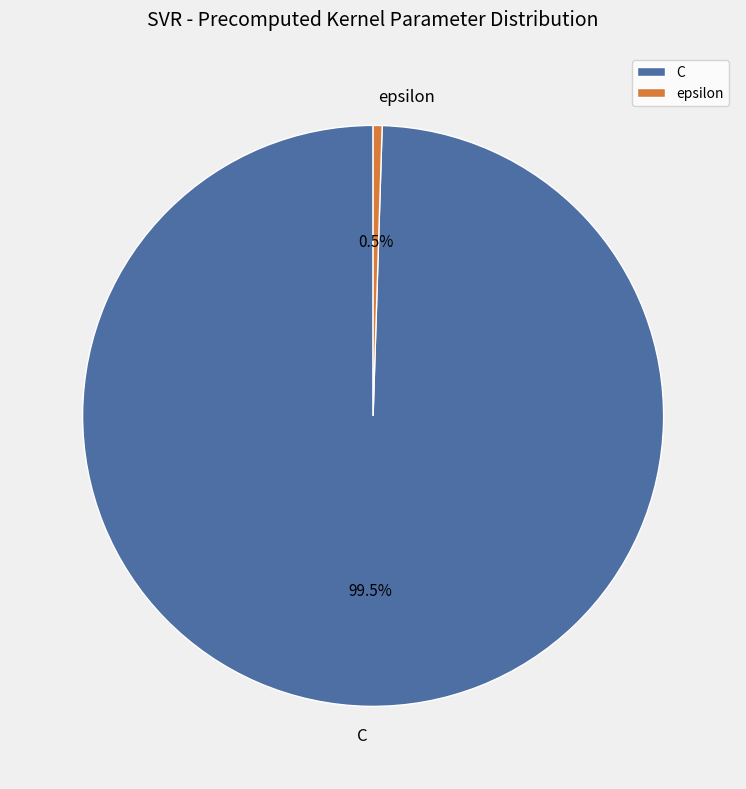

How many segments does this pie chart have?

2